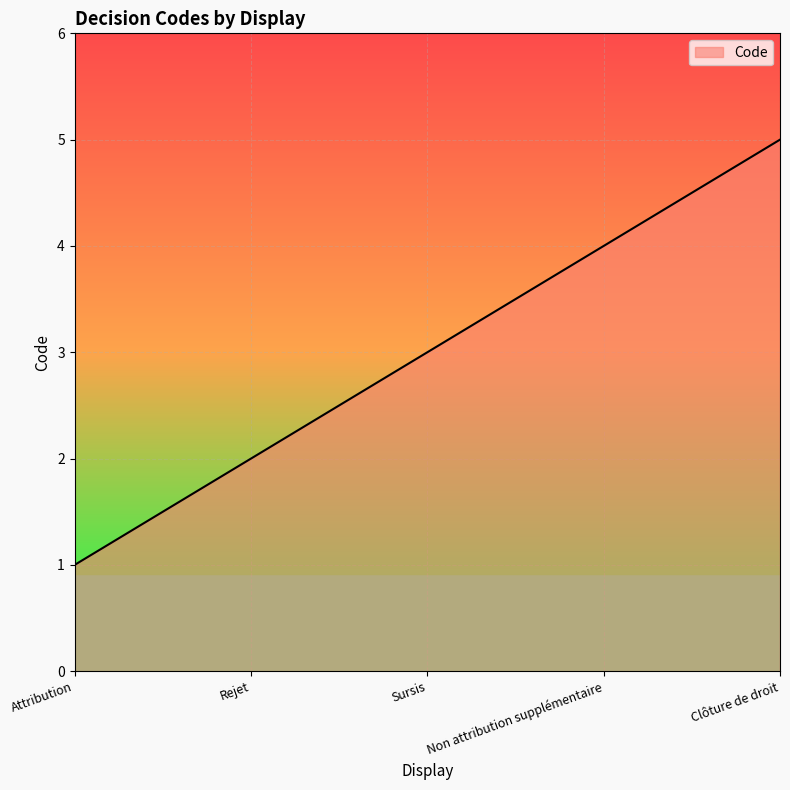

What is the sum of all values?

15